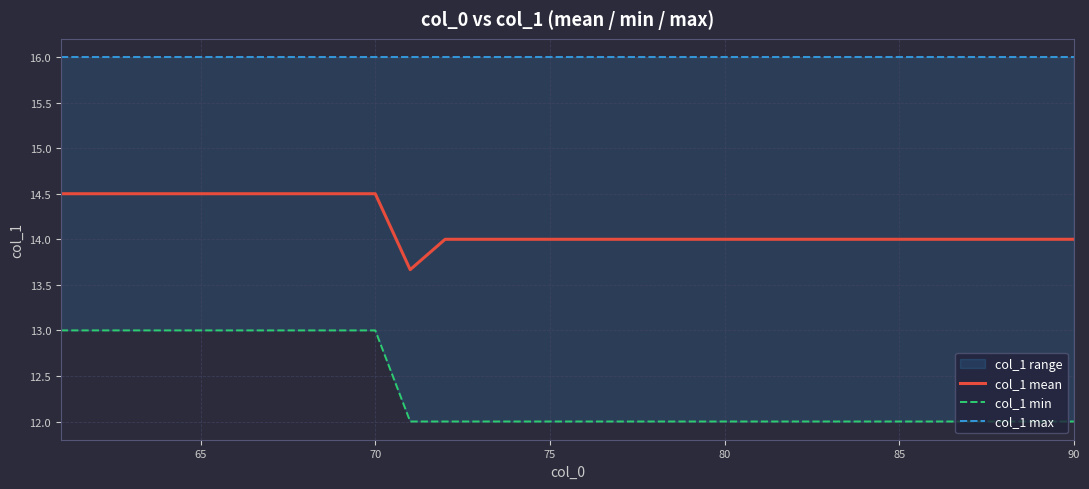

True or false: col_1 min and col_1 max cross at least once.

False